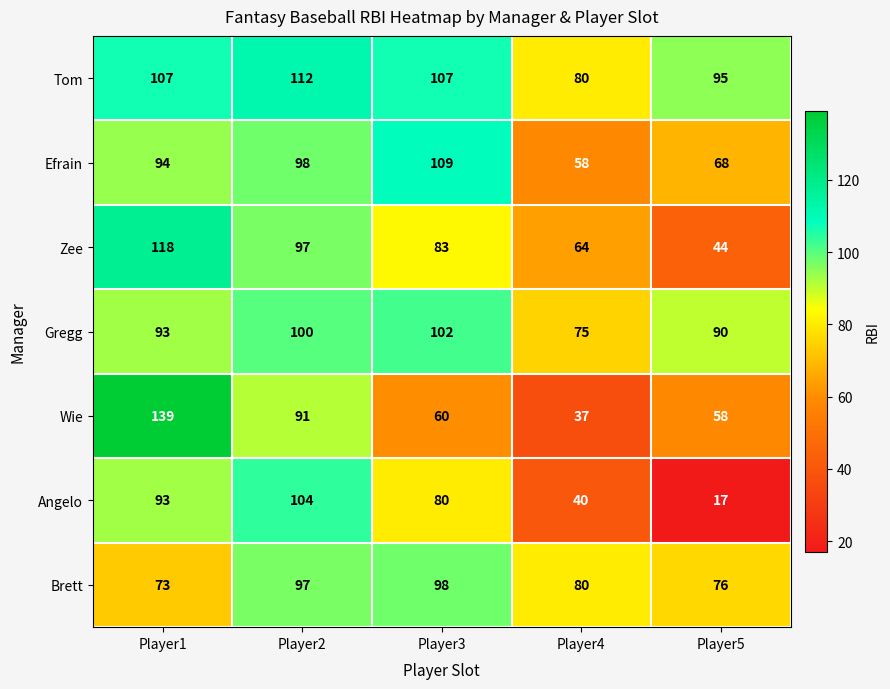

Which series changed the most between Player2 and Player5?

Angelo